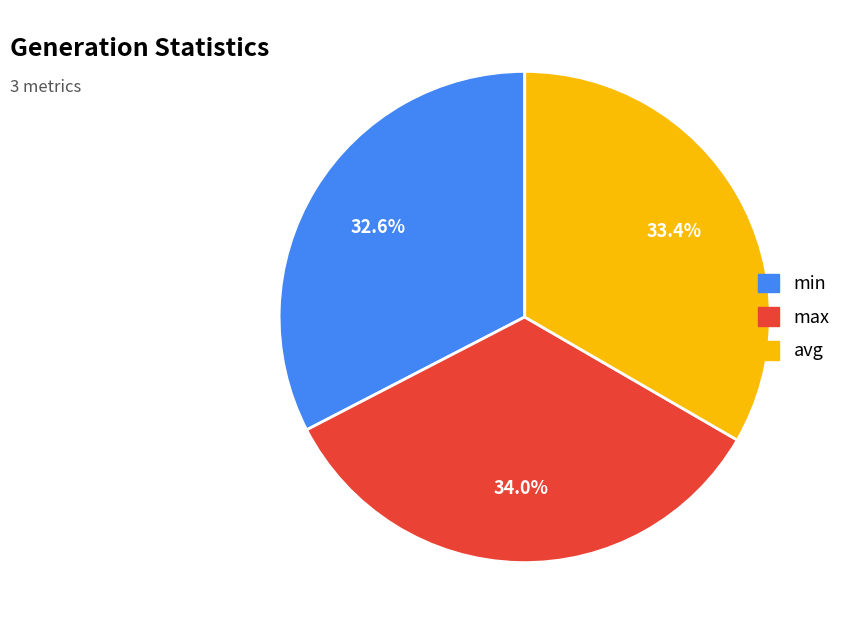

Rank the categories by value from highest to lowest.

max, avg, min